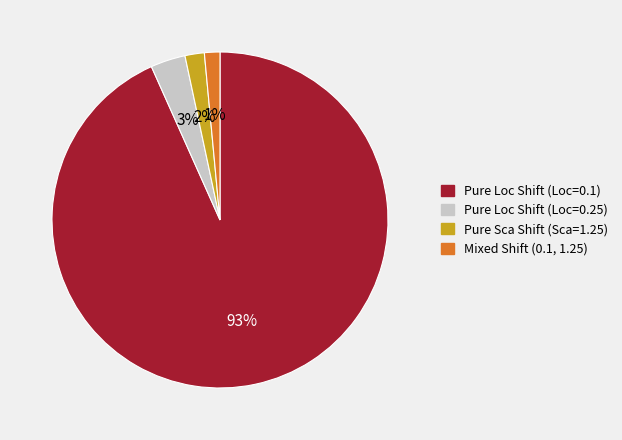

The Pure Loc Shift (Loc=0.25) slice represents 10% of the pie. True or false?

False